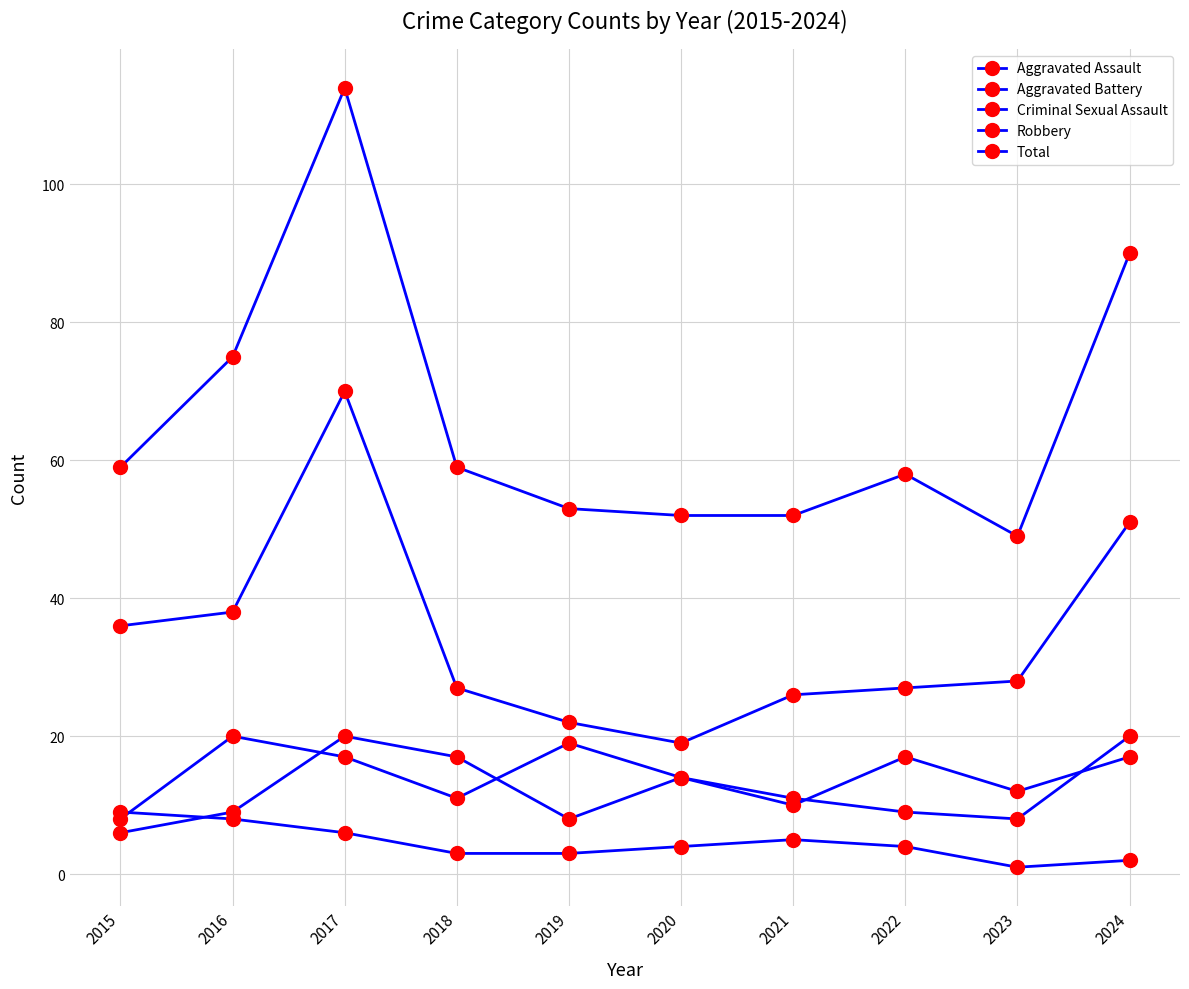

Is it true that Total equals 40 at 2017?

False